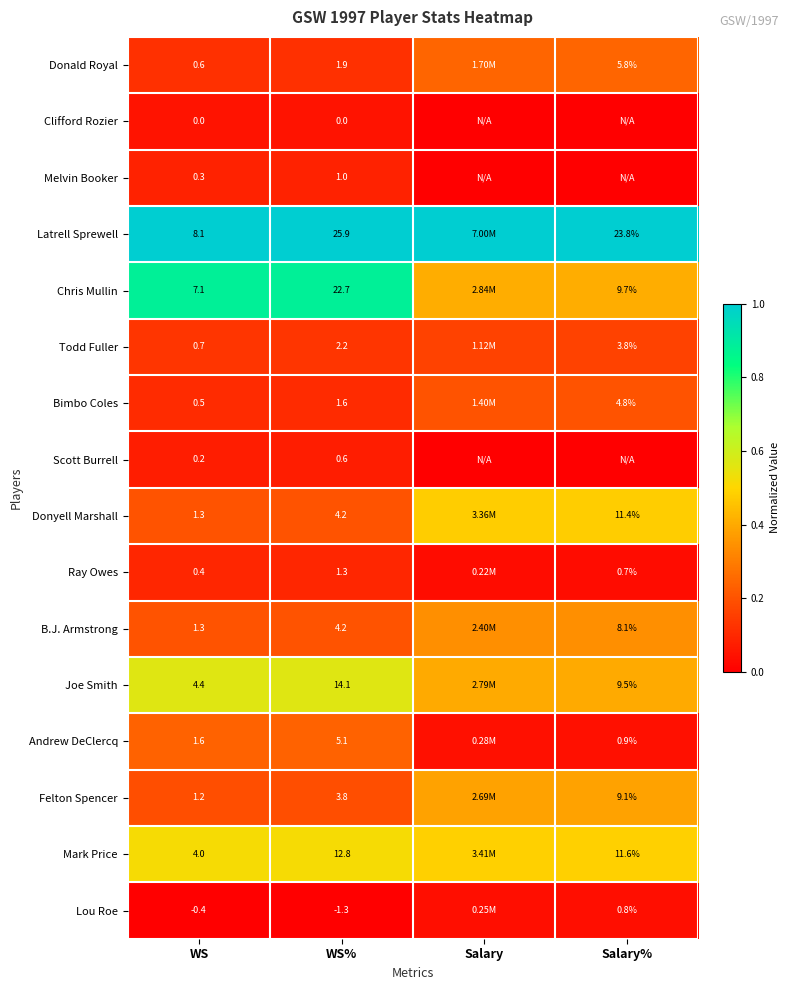

True or false: Andrew DeClercq has a value of 0.2 at WS.

False